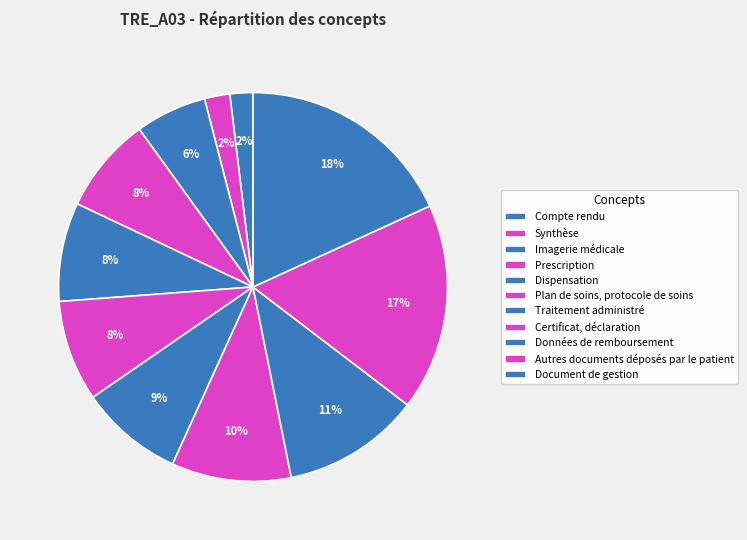

To the nearest percent, what is the combined percentage of Prescription and Autres documents déposés par le patient?

25%